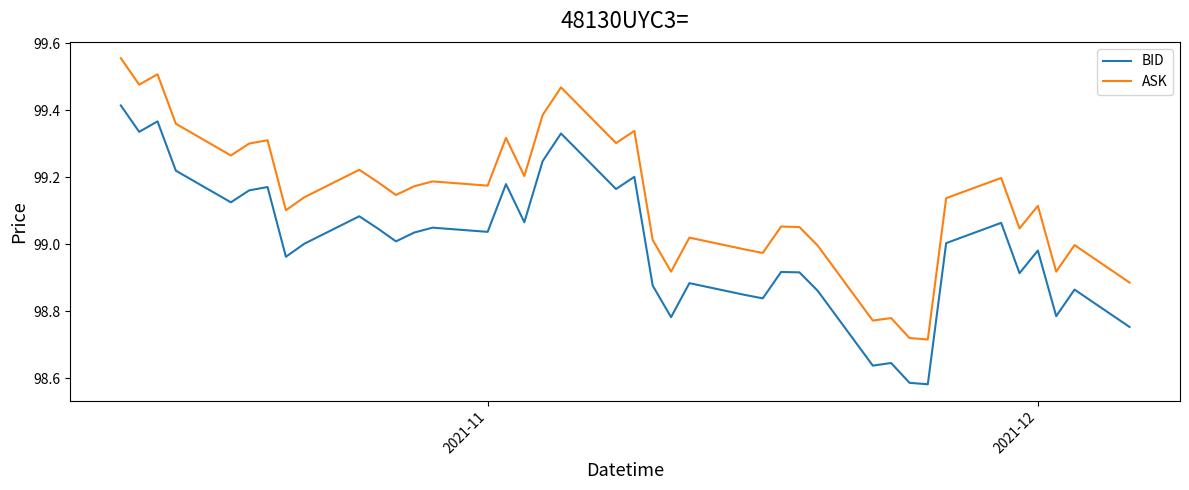

List the series in order of their peak value, highest first.

ASK, BID